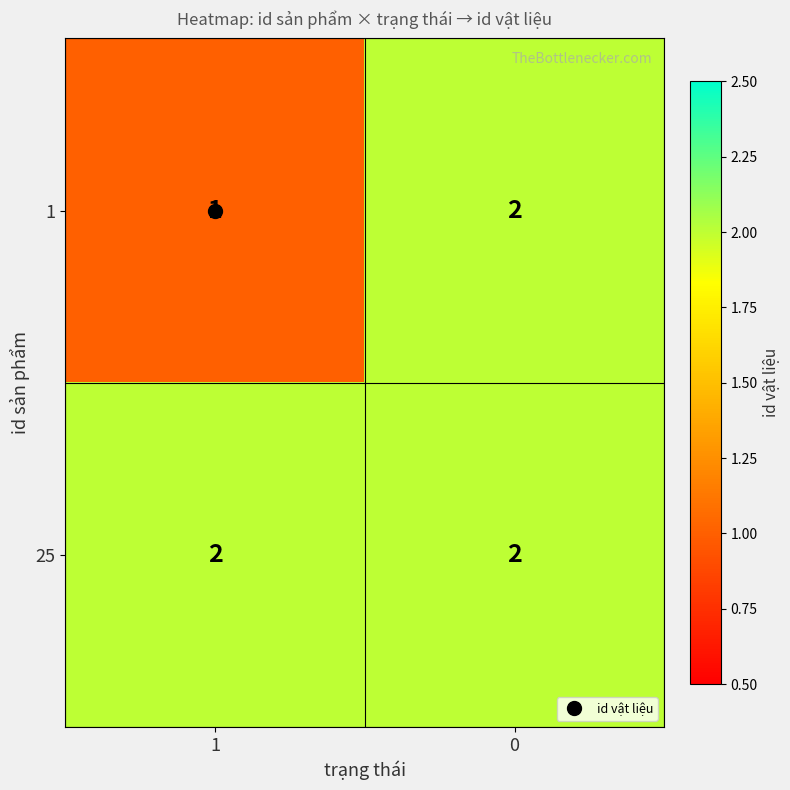

At 1, list the series in order from smallest to largest.

1, 25